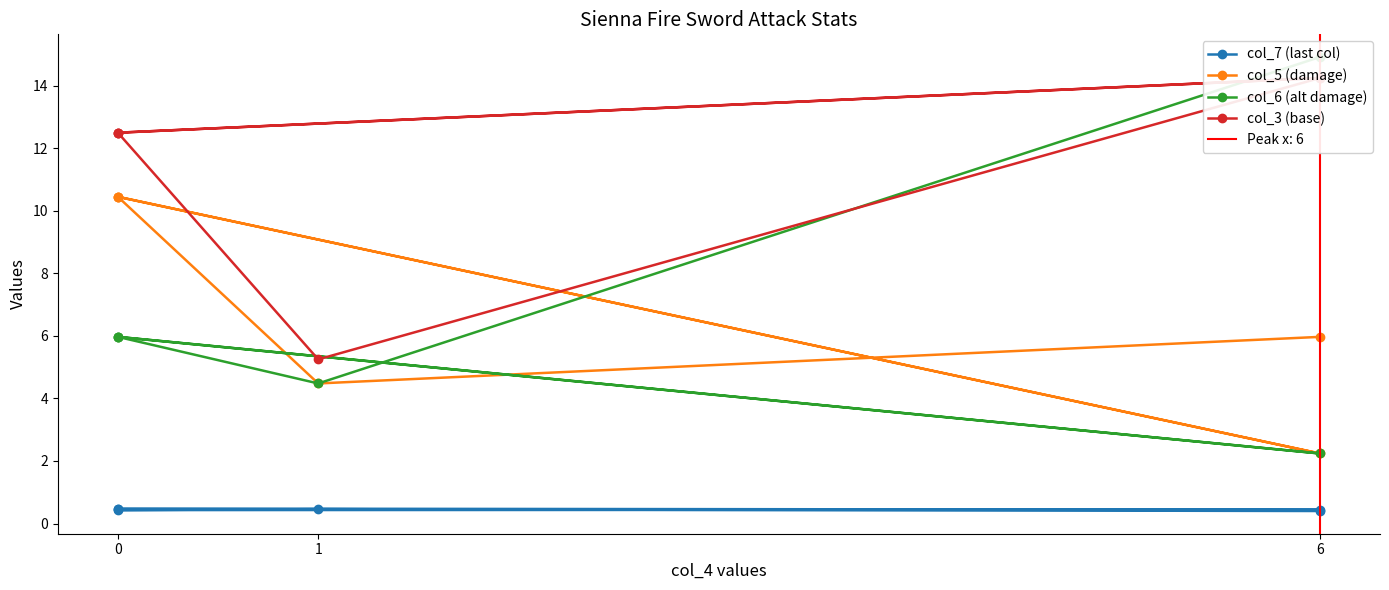

Which series changed the most between 0 and 6?

col_6 (alt damage)